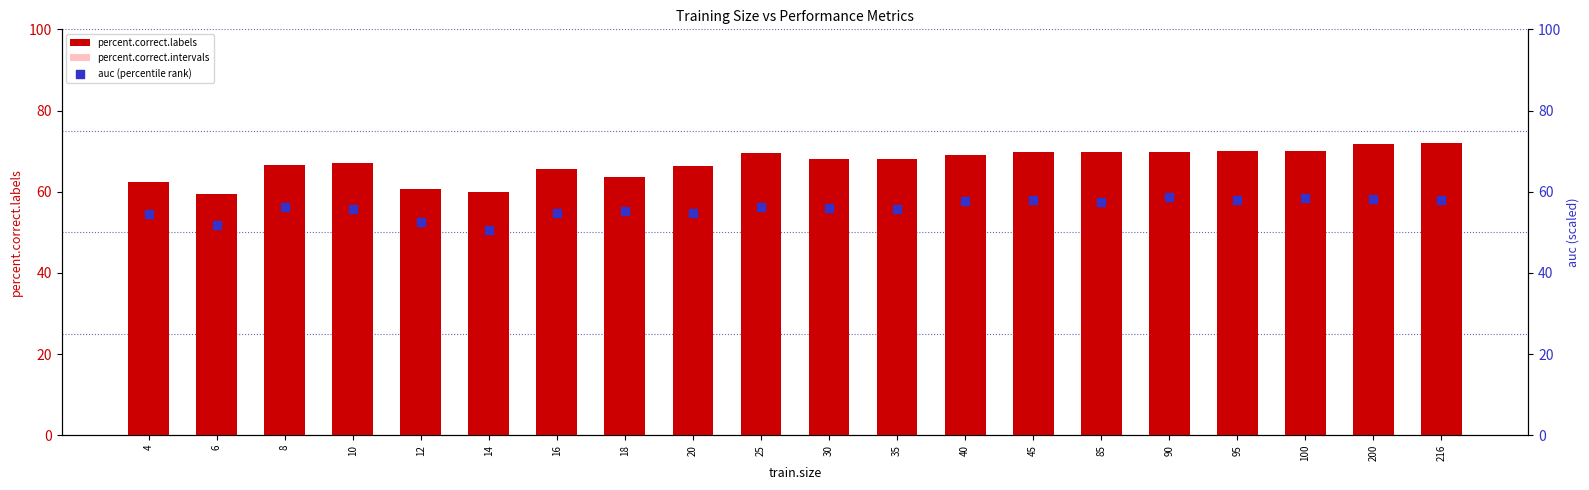

Which series contains the lowest Y value?

percent.correct.intervals